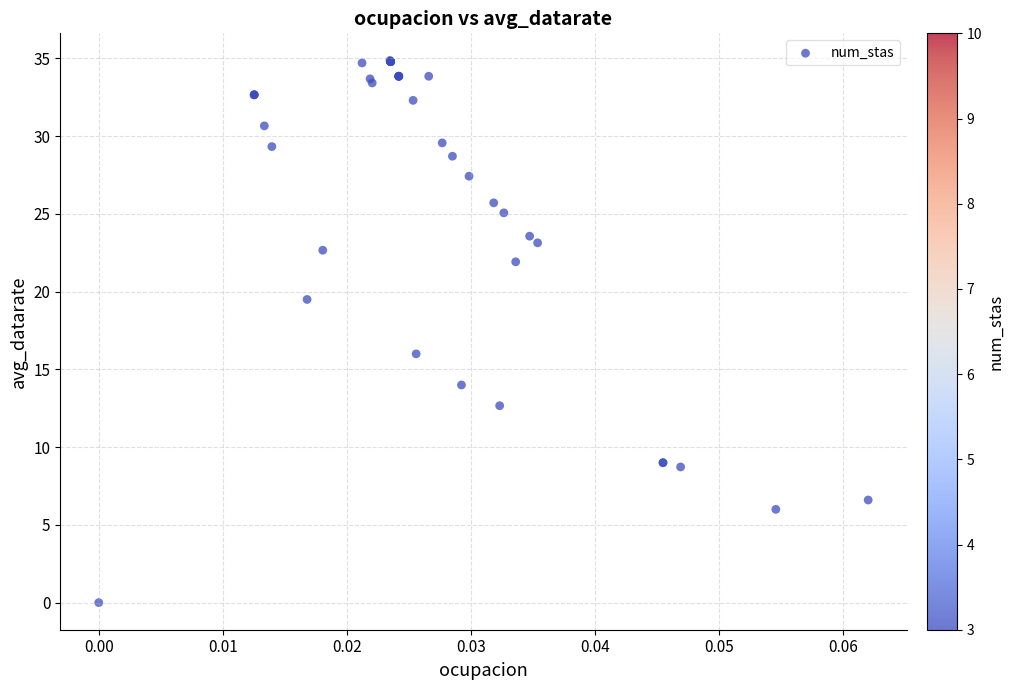

What Y value in the scatter plot is closest to 17?

16.0